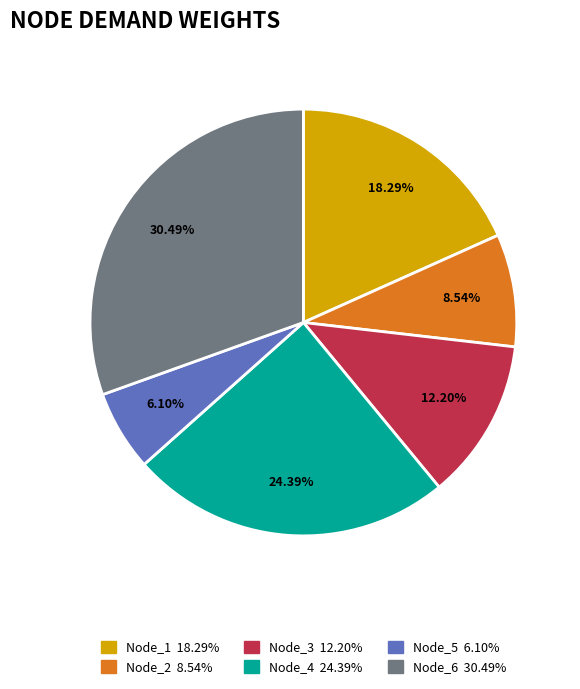

Which slice is the smallest?

Node_5